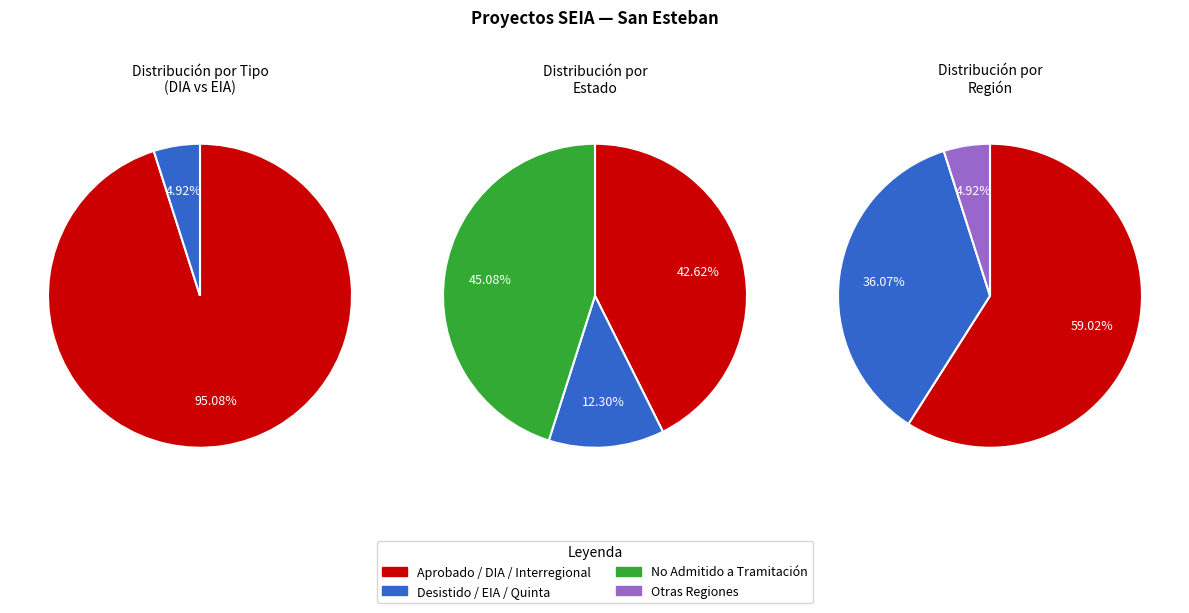

True or false: EIA accounts for 5% of the total.

True